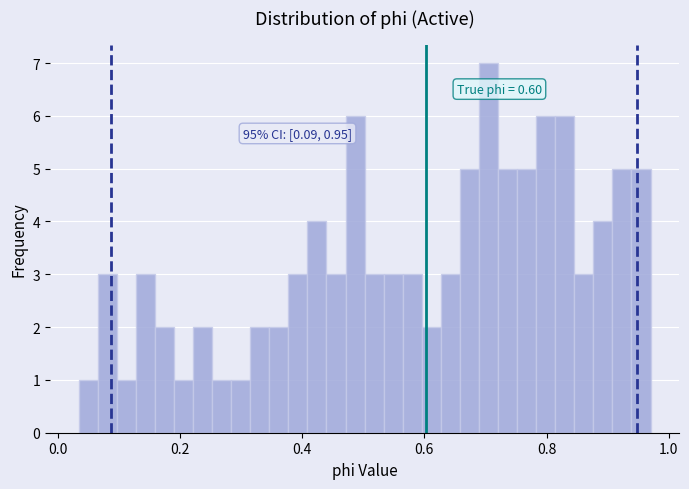

Read against the x-axis, roughly where is the centre of the tallest bar?

0.70